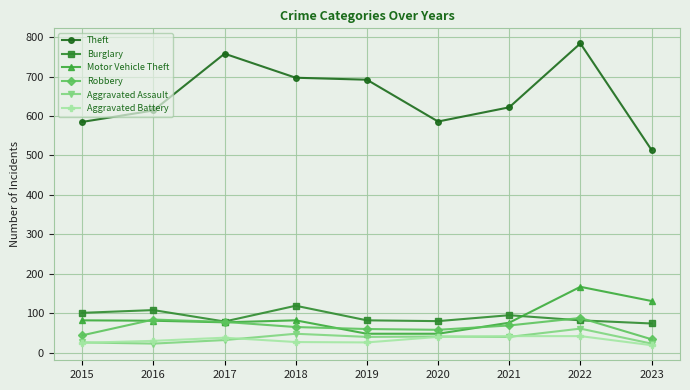

Between 2018 and 2020, which series saw the biggest shift?

Theft